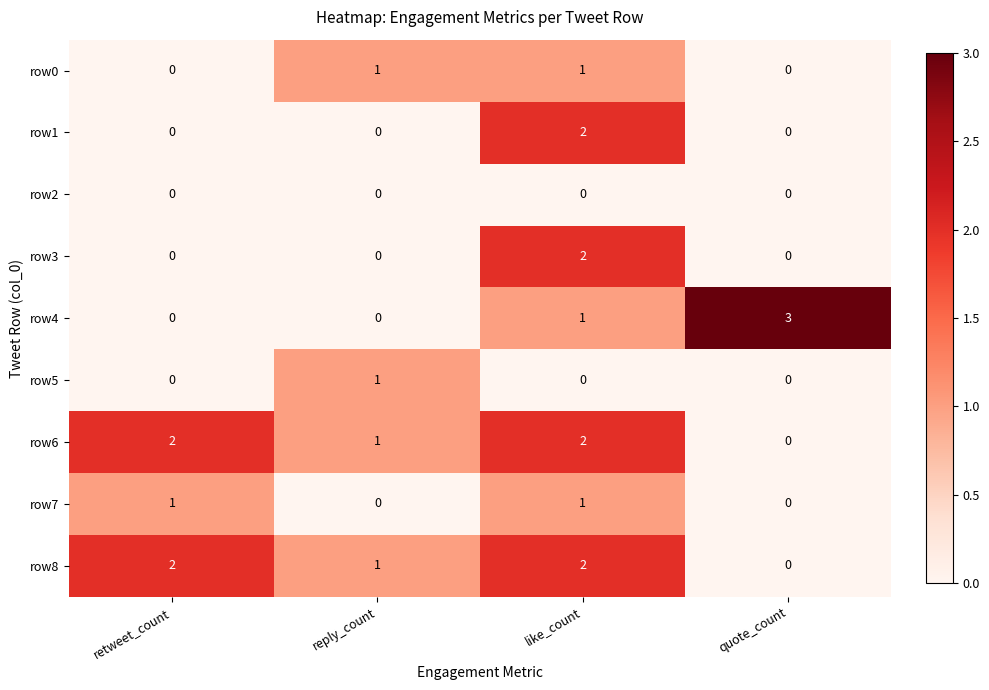

True or false: row8 has a value of 3 at like_count.

False